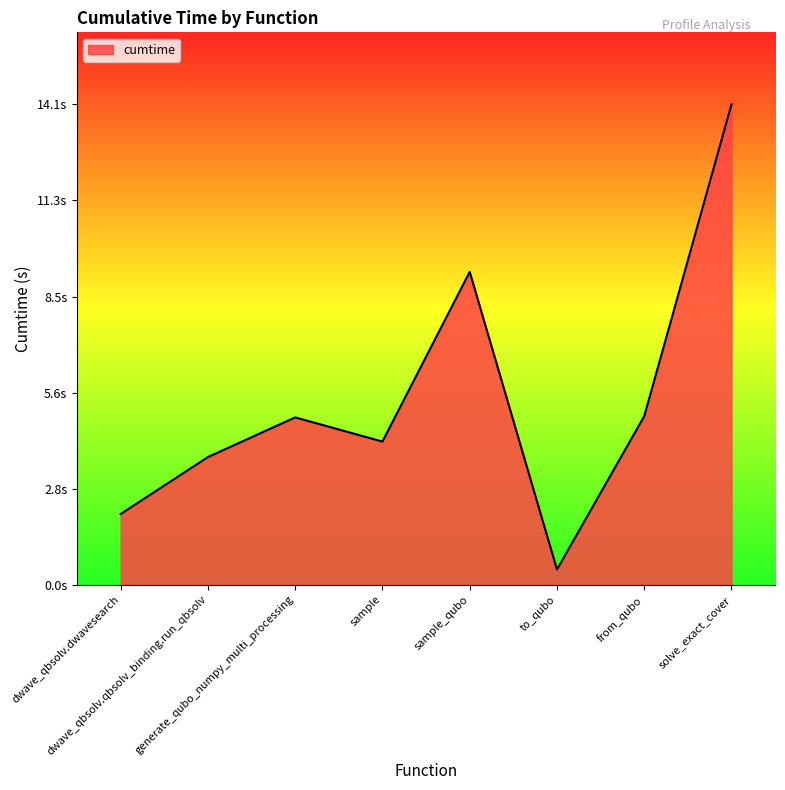

Reading left to right, extract all data points from this chart.

2.1	3.8	4.9	4.2	9.2	0.5	5.0	14.1